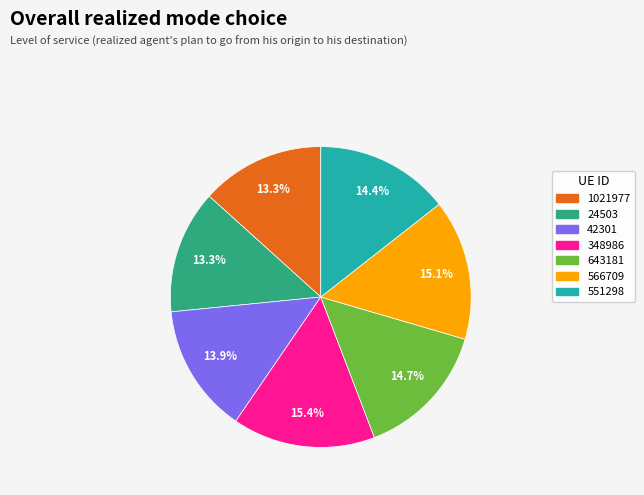

To the nearest percent, what is the difference between the 566709 and 551298 slice percentages?

1%